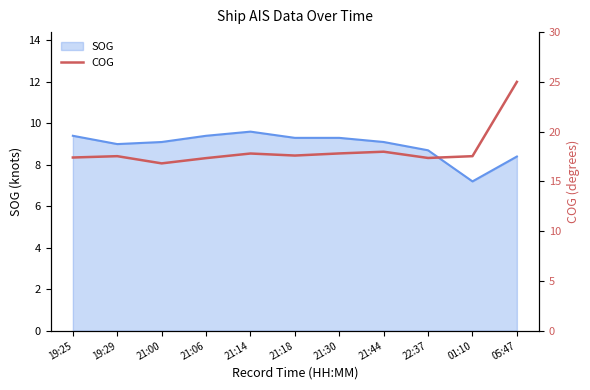

What is the label of the 3rd point from the right?

22:37